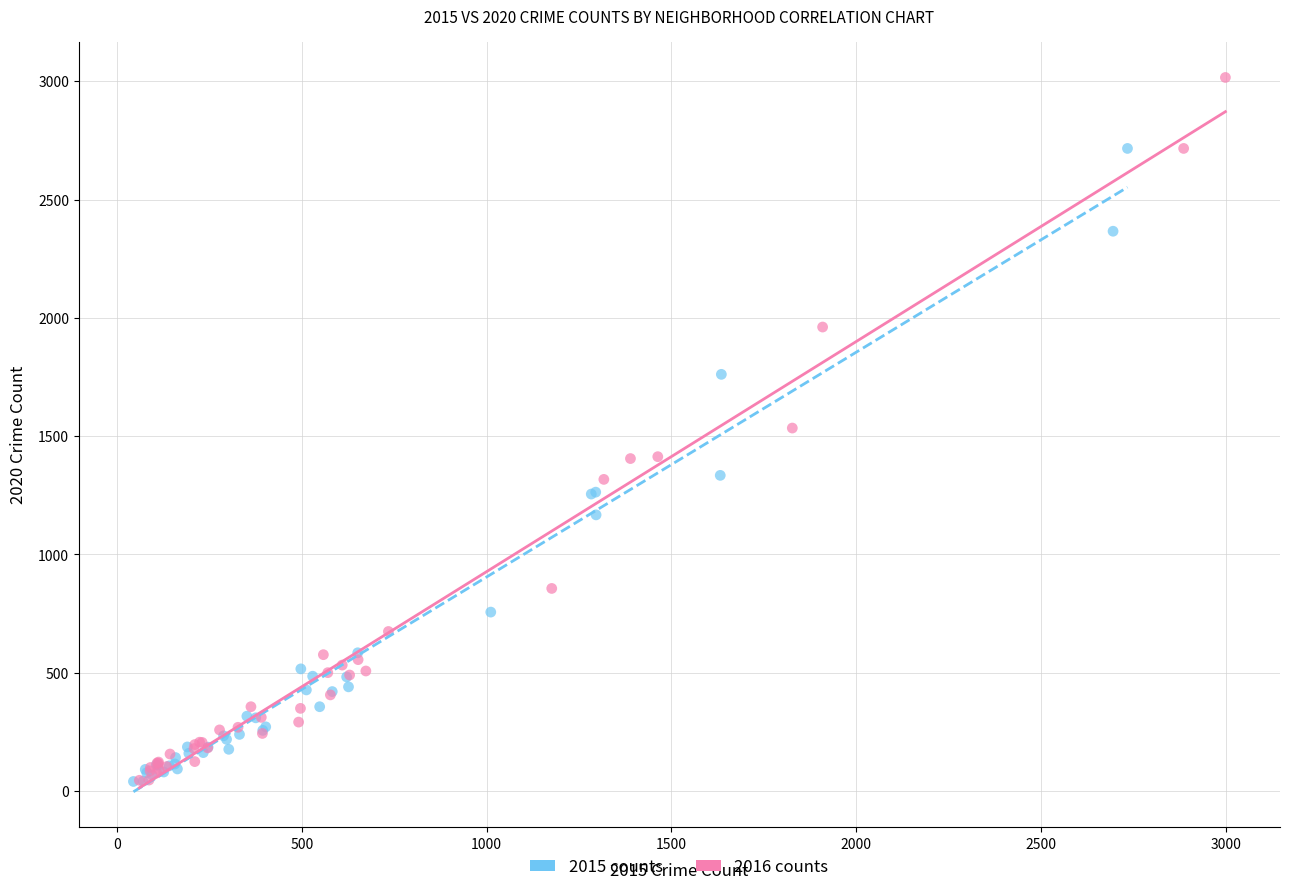

Which series has the largest Y range (max minus min)?

2016 counts